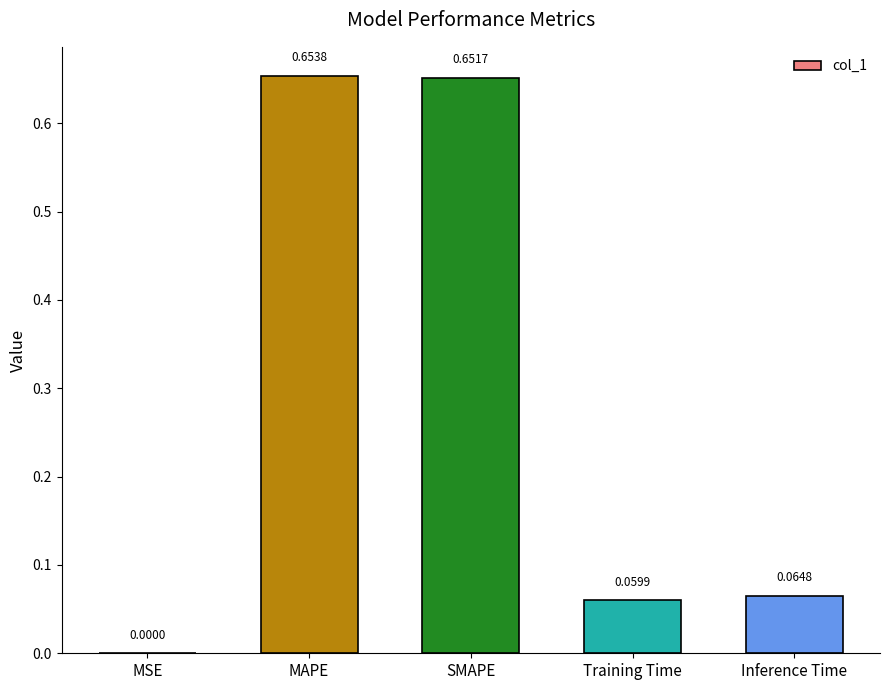

What is the sum of all values?

1.4